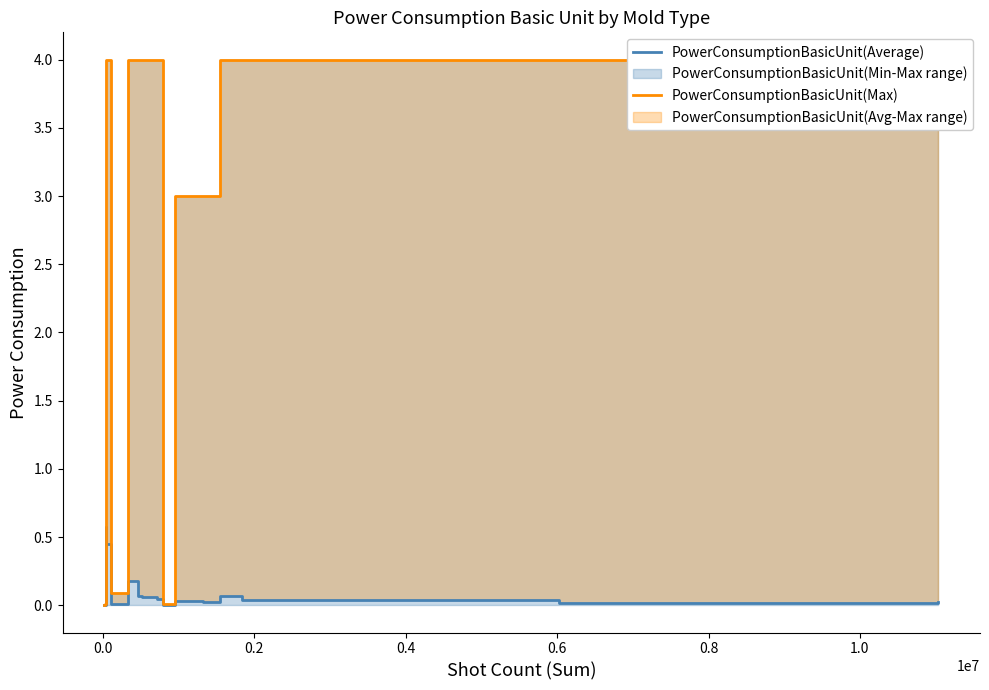

What is the value of the PowerConsumptionBasicUnit(Average) point at the 10th from the left?

0.1